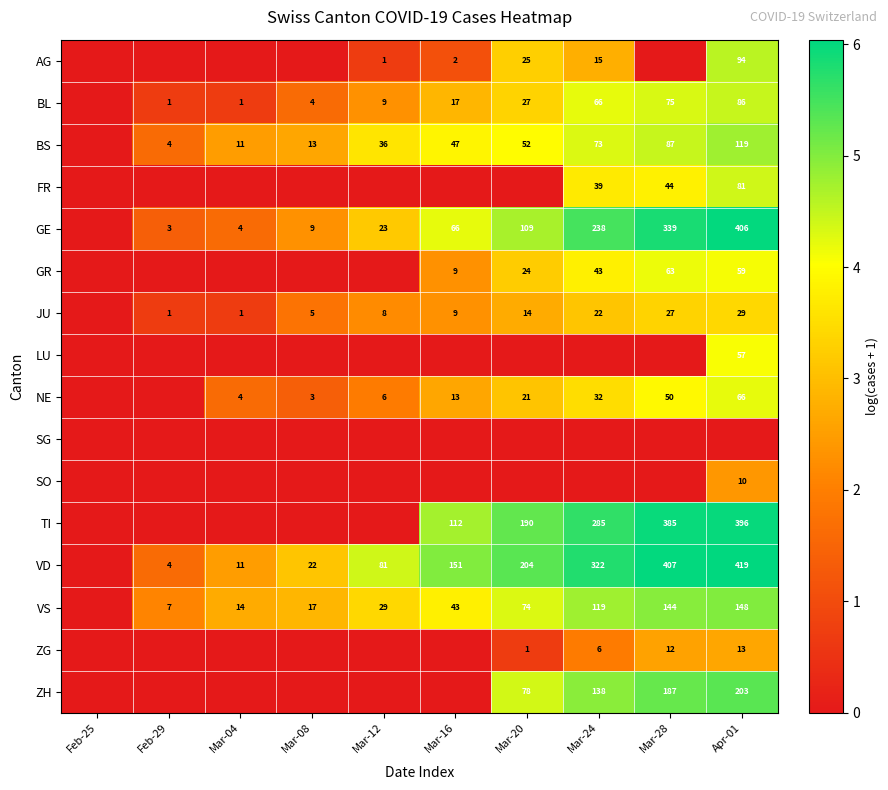

The value of ZH at Mar-28 is 187. True or false?

True